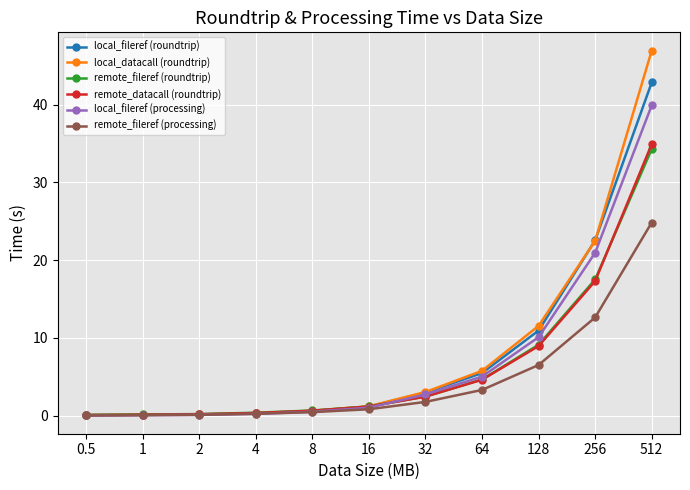

Is this an area chart (filled region under the line)?

No